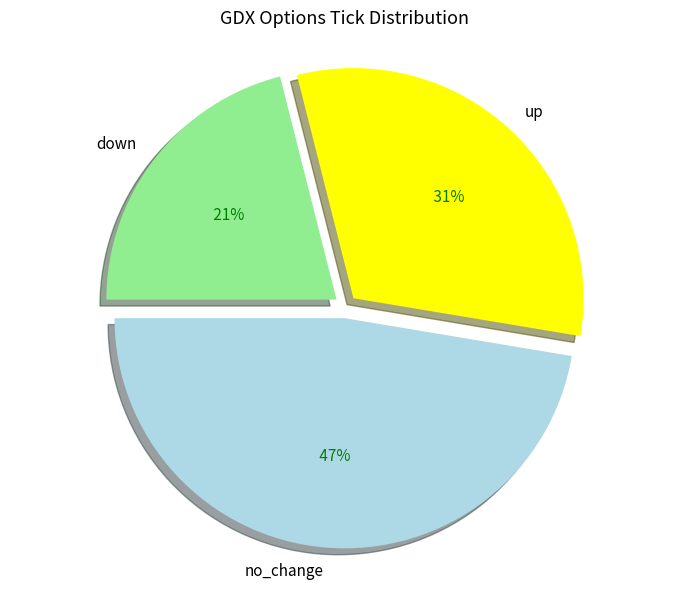

Count the number of slices in the pie.

3